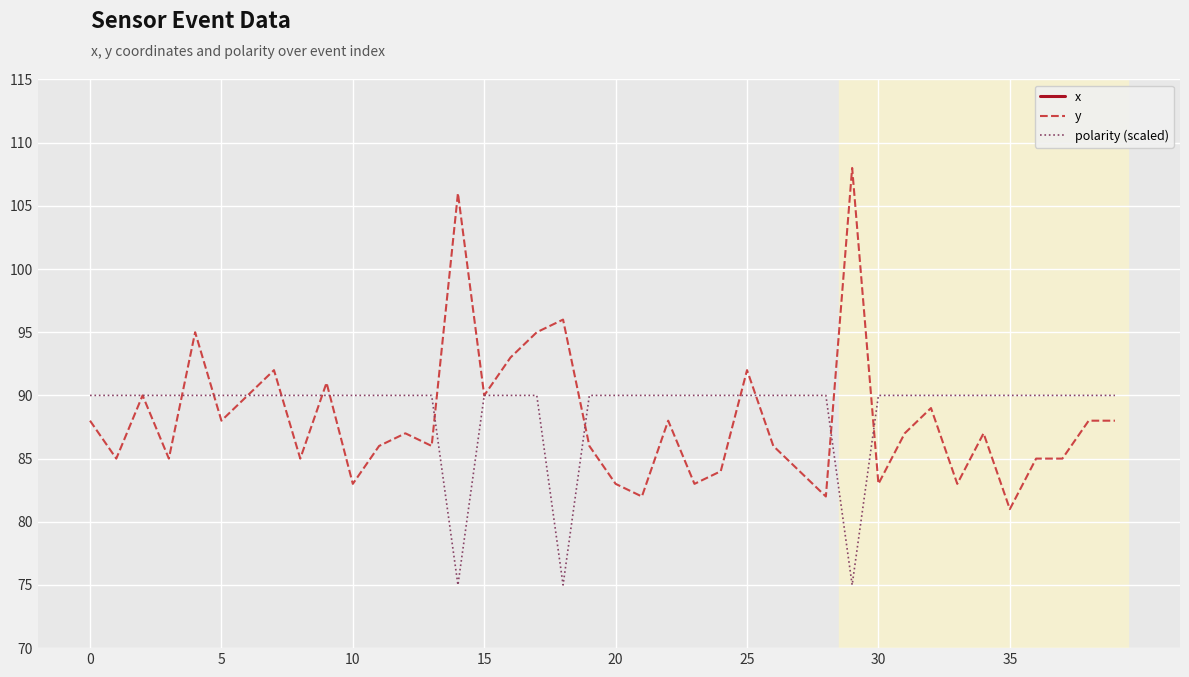

Reading right to left, extract all data points from this chart.

x: 193	200	188	195	199	193	190	189	190	193	195	203	201	192	193	191	198	195	201	202	200	191	203	196	196	195	204	188	189	194	189	191	195	192	187	192	201	186	192	194
y: 88	88	85	85	81	87	83	89	87	83	108	82	84	86	92	84	83	88	82	83	86	96	95	93	90	106	86	87	86	83	91	85	92	90	88	95	85	90	85	88
polarity (scaled): 90	90	90	90	90	90	90	90	90	90	75	90	90	90	90	90	90	90	90	90	90	75	90	90	90	75	90	90	90	90	90	90	90	90	90	90	90	90	90	90